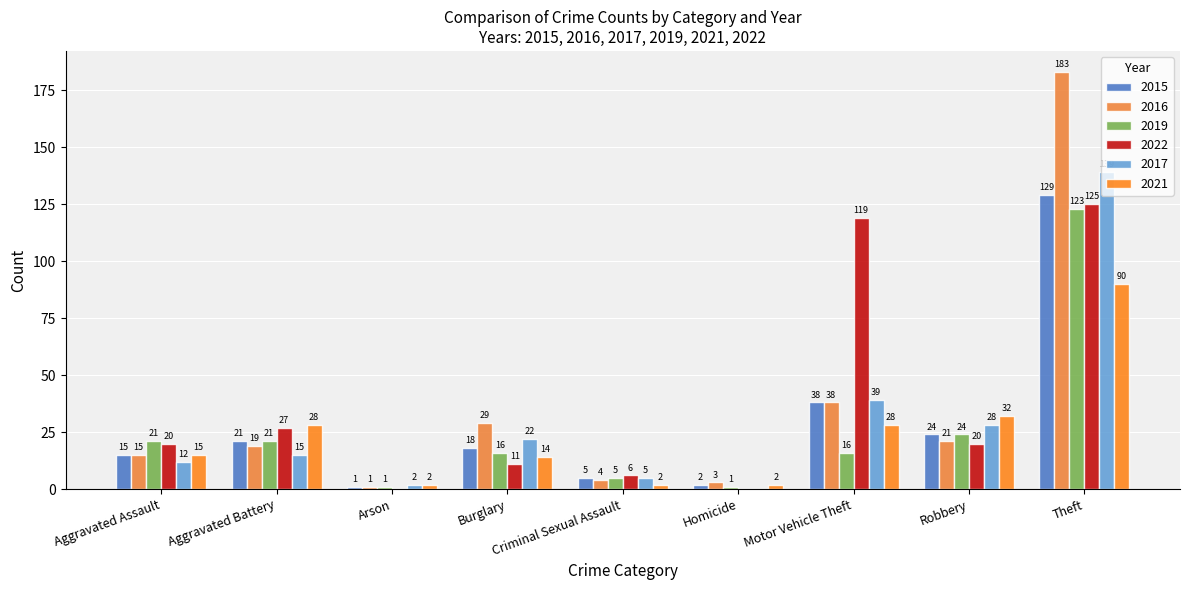

Count the number of categories in the chart.

9